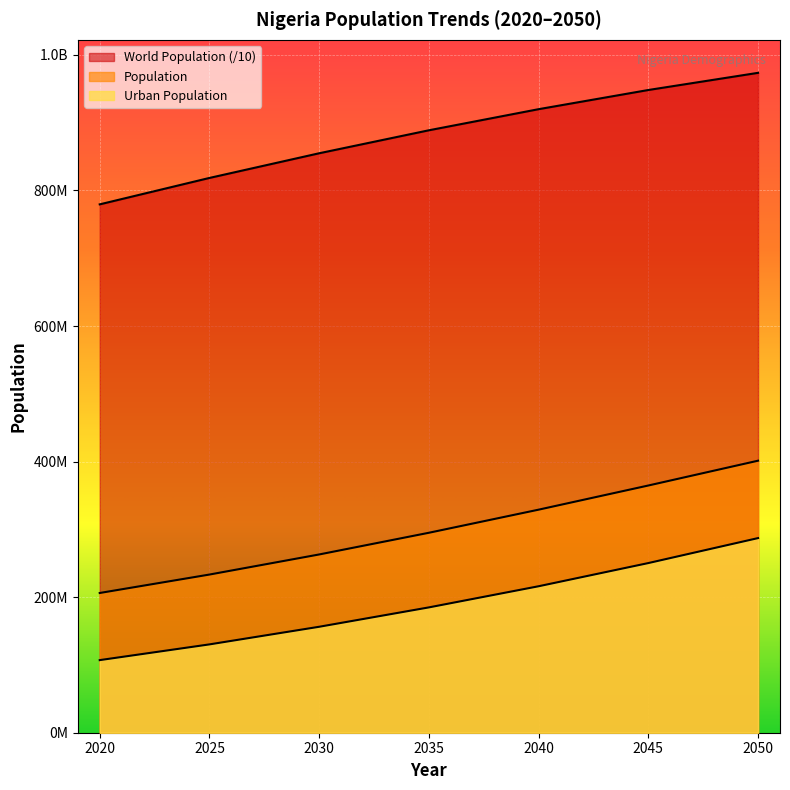

Where is World Population nearest to the value 876491636?

2035